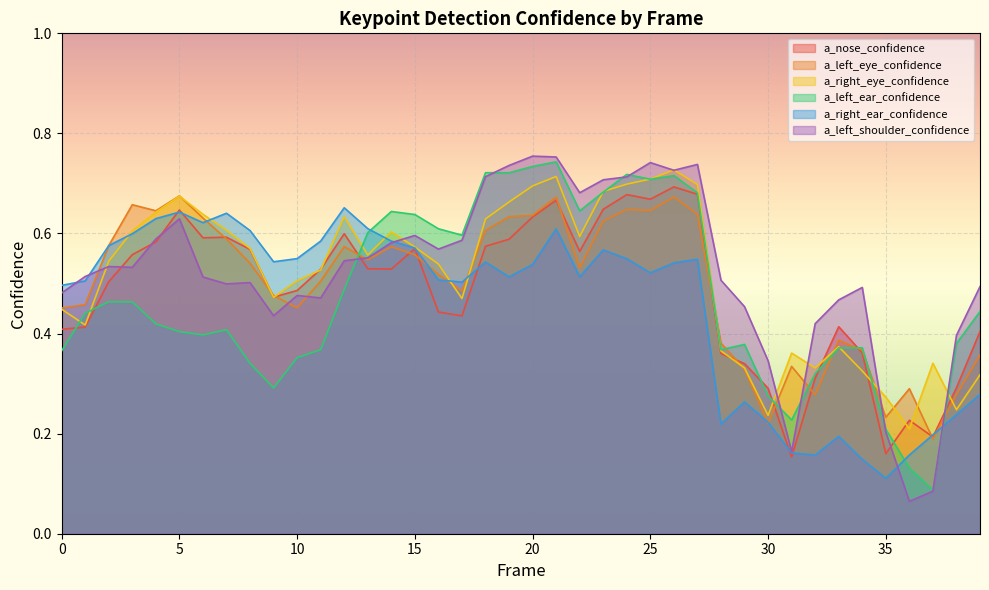

What is the value of the a_right_ear_confidence point at the 34th from the left?

0.2